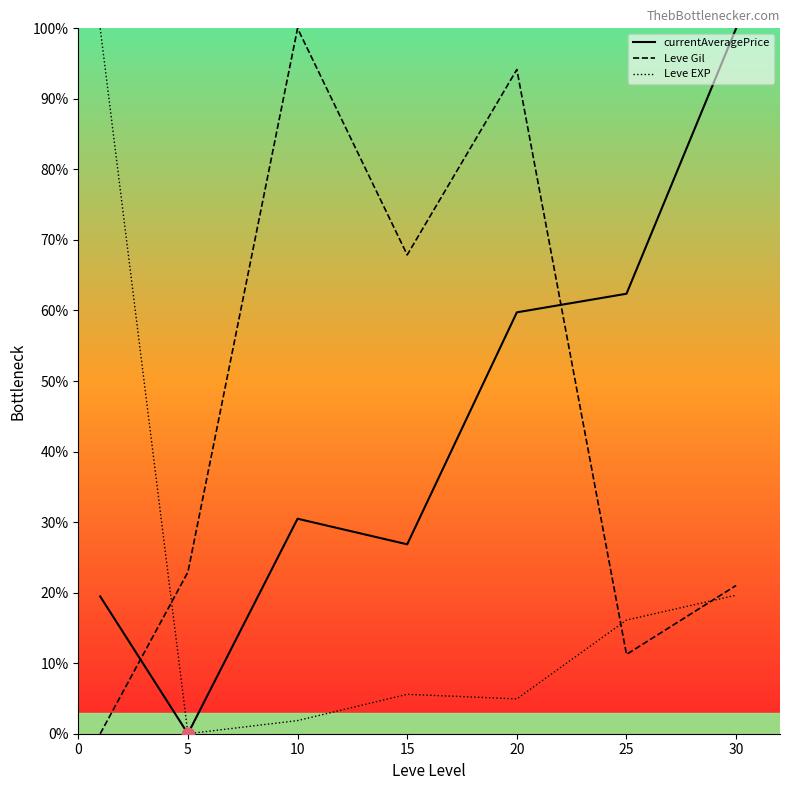

Which series reaches the minimum Y coordinate?

currentAveragePrice